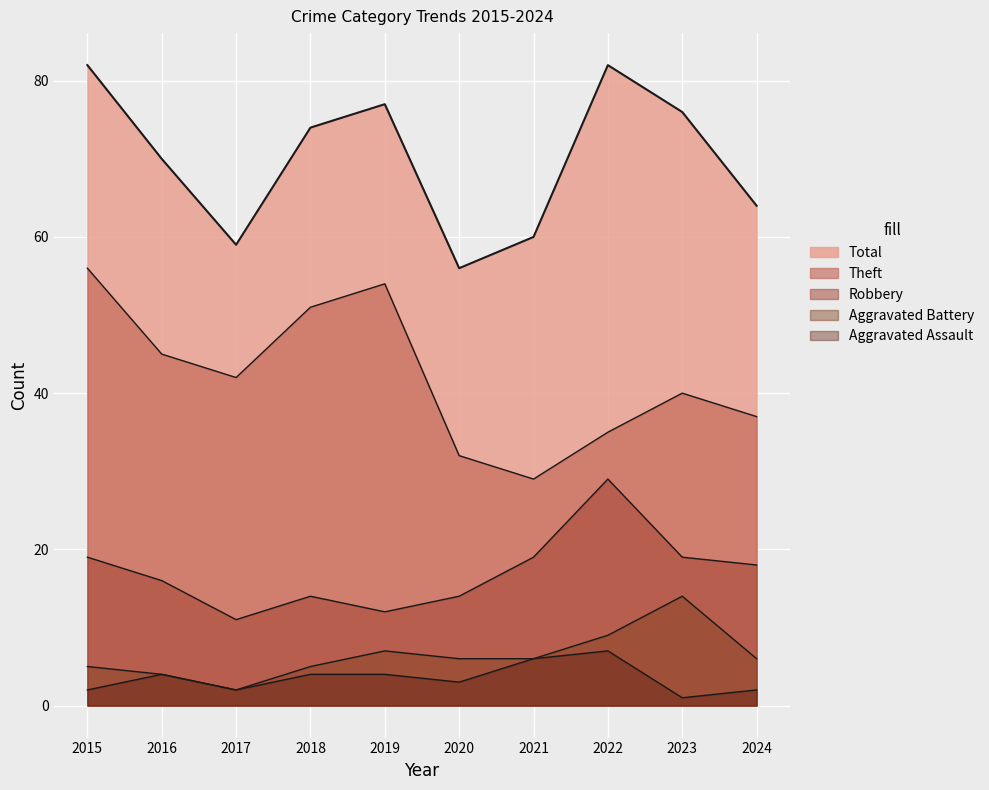

Rank the categories by Aggravated Battery value from highest to lowest.

2023, 2022, 2019, 2020, 2021, 2024, 2015, 2018, 2016, 2017